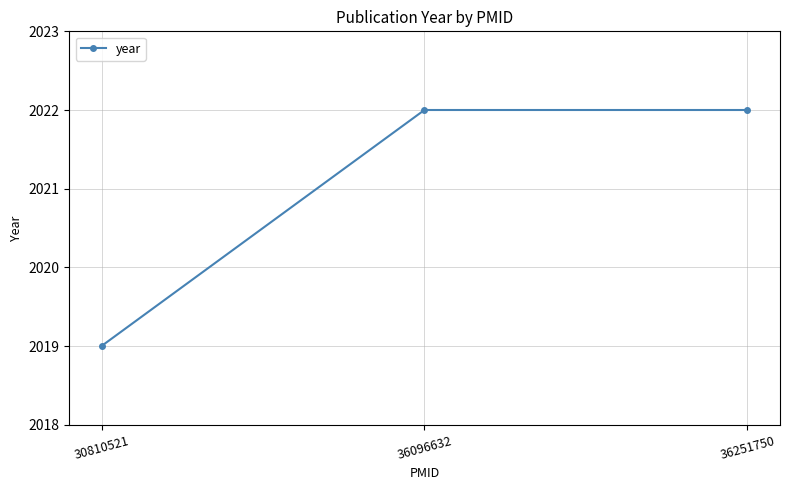

Reading right to left, list all the values displayed in this chart.

2022	2022	2019